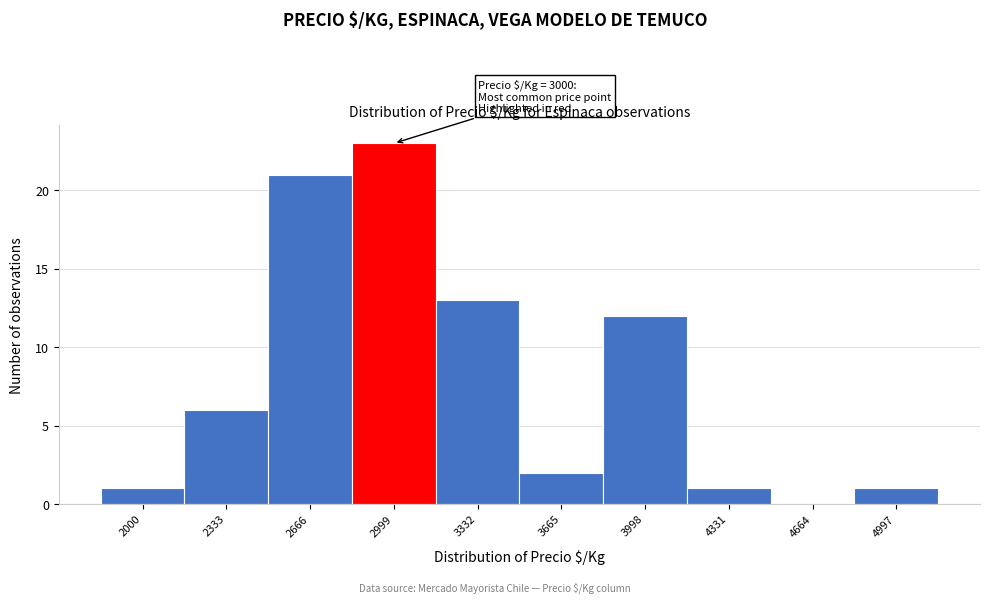

Reading left to right, list all the values displayed in this chart.

2000=1	2333=6	2666=21	2999=23	3332=13	3665=2	3998=12	4331=1	4664=0	4997=1